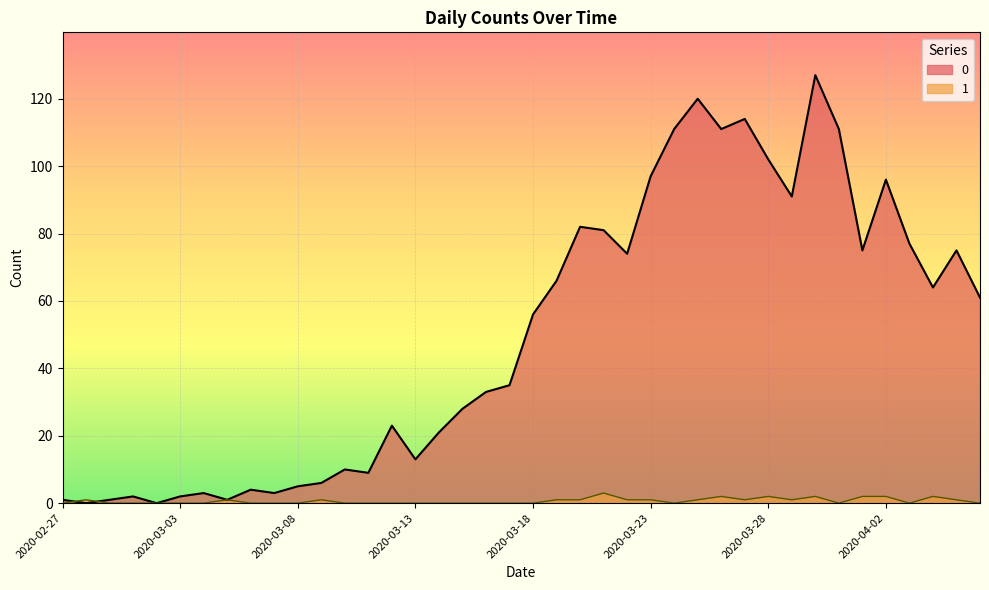

At which label is 1 closest to 1?

2020-02-28